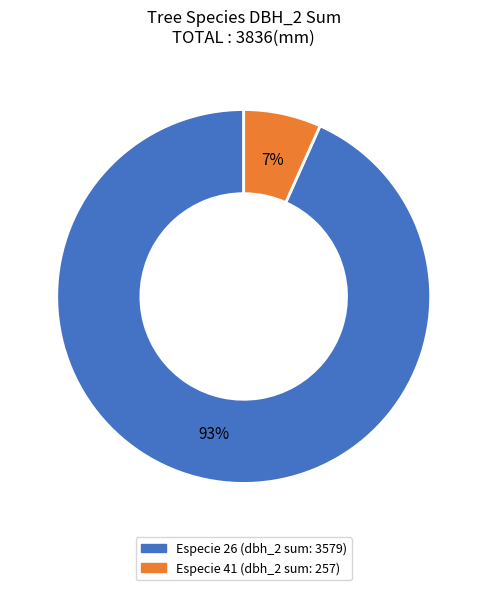

Is there any slice that represents more than half of the pie?

Yes